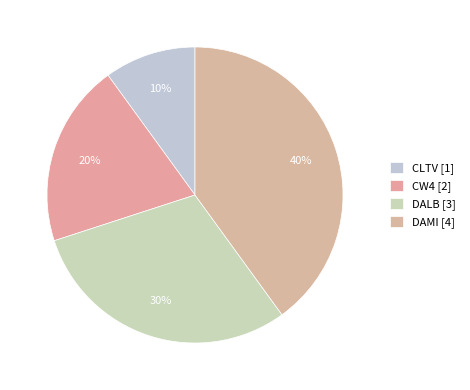

Rank the categories by value from lowest to highest.

CLTV, CW4, DALB, DAMI